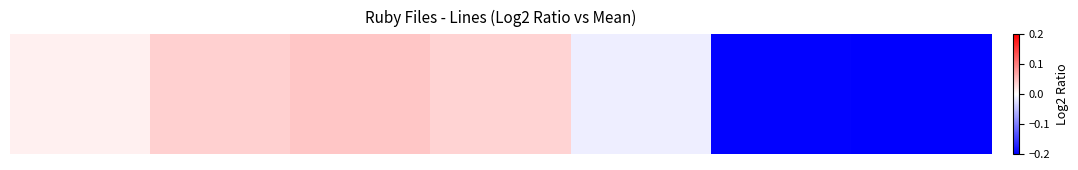

Rank the categories by value from lowest to highest.

6, 5, 4, 0, 3, 1, 2